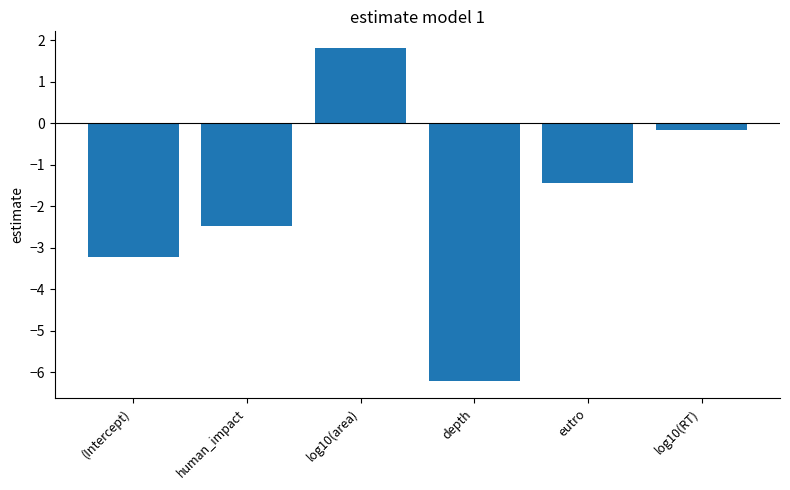

Where does the data first go above -1?

log10(area)